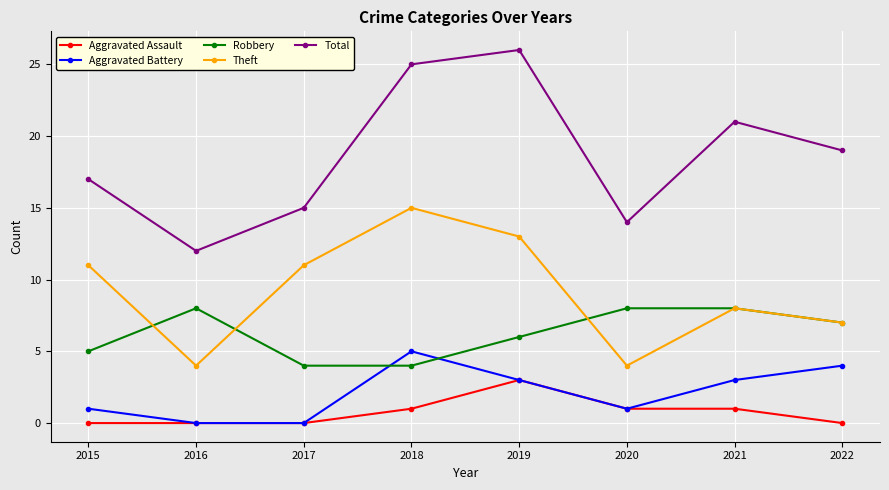

List the series in order of their peak value, lowest first.

Aggravated Assault, Aggravated Battery, Robbery, Theft, Total